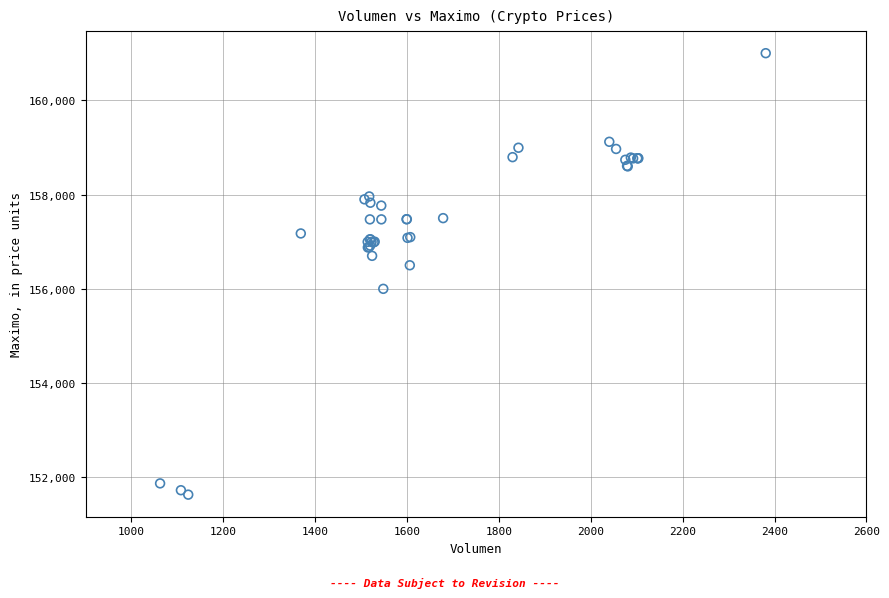

What Y value in the scatter plot is closest to 156316?

156500